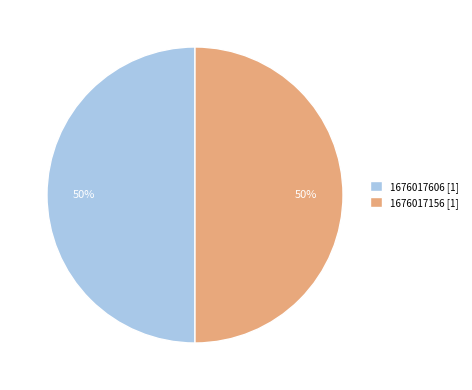

To the nearest percent, what is the difference between the largest and smallest slice percentages?

0%